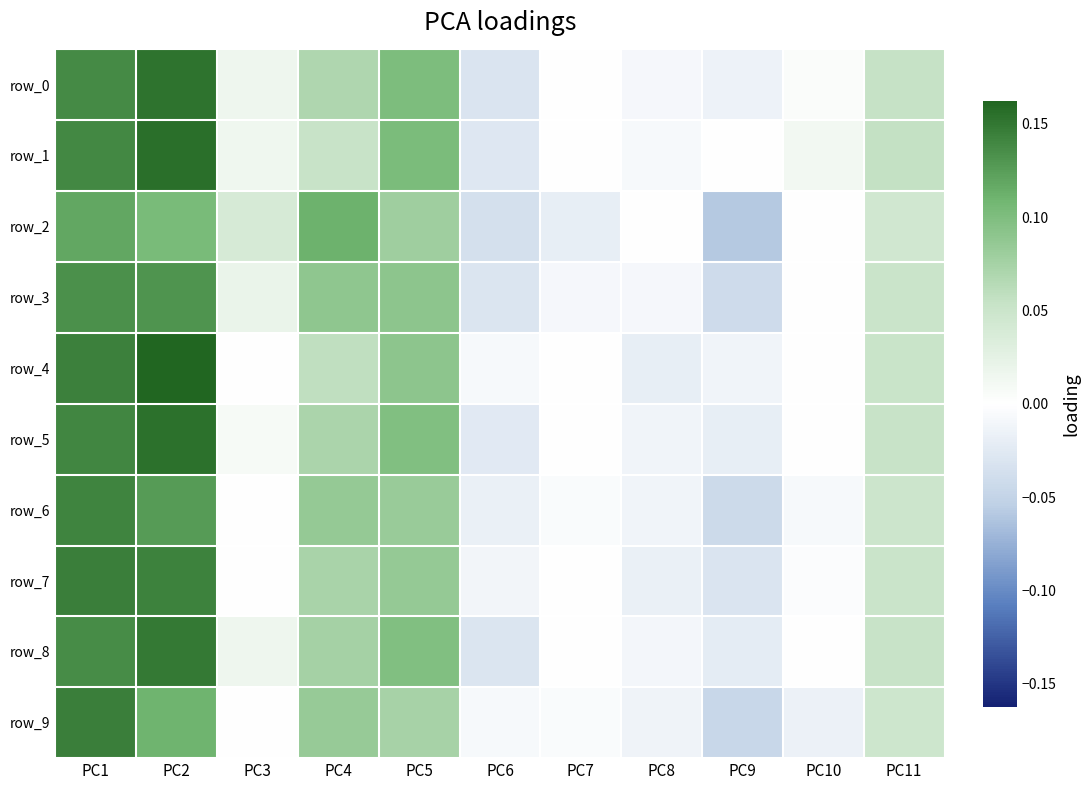

How many values in the row_6 series exceed 0?

5